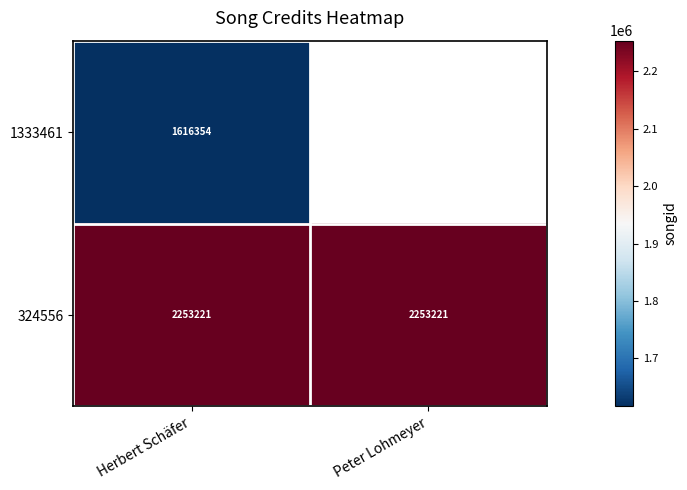

What is the average value of the 324556 series?

2253221